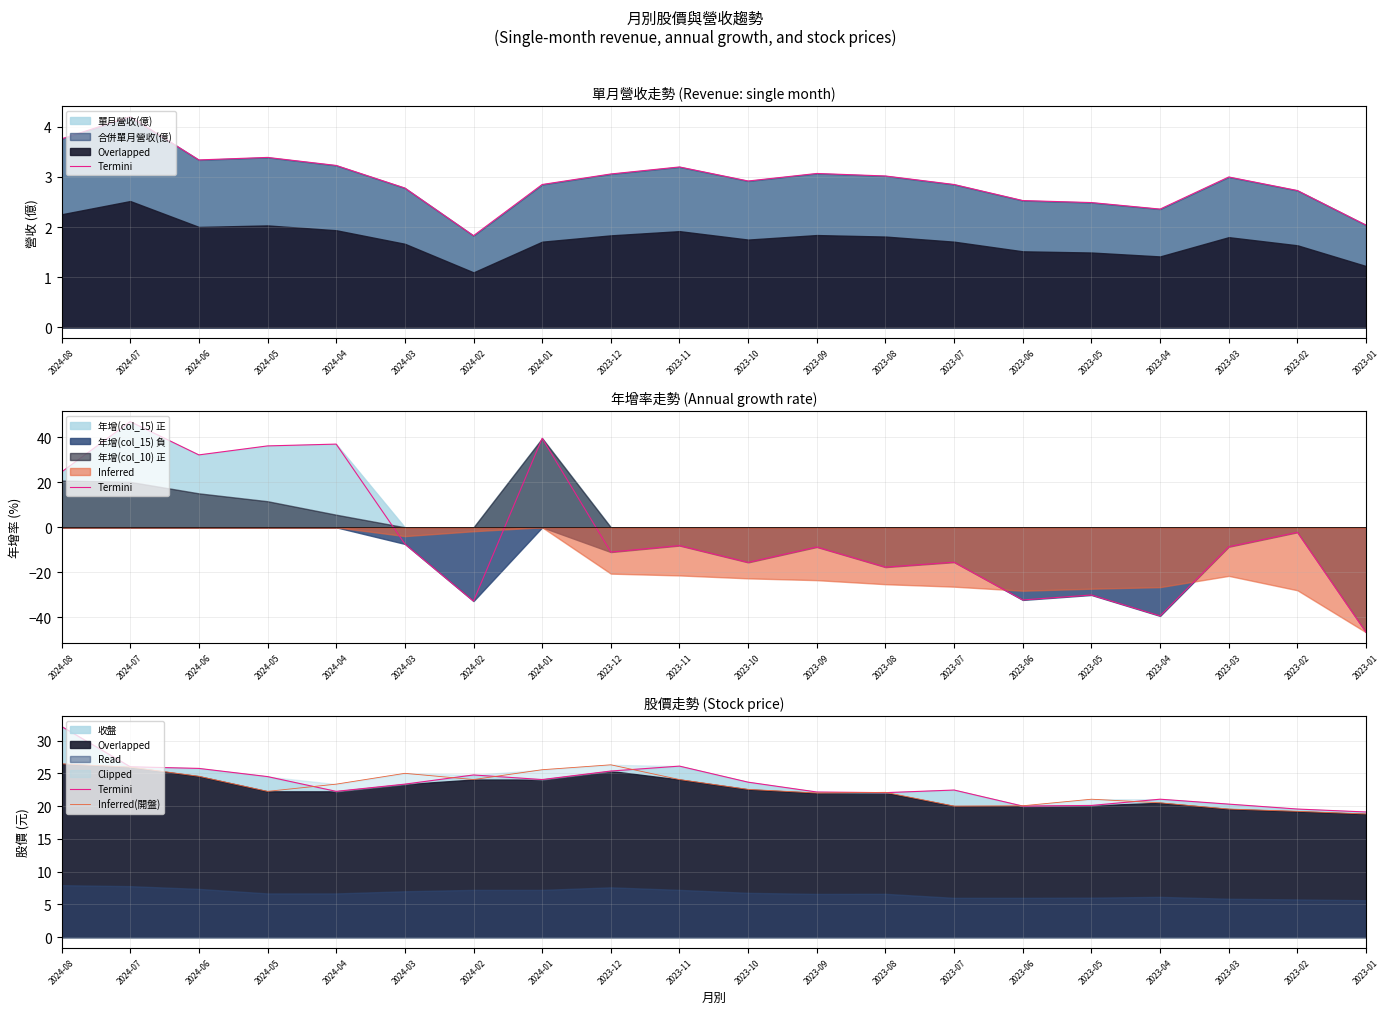

Where is Inferred(開盤) nearest to the value 22?

2023-09